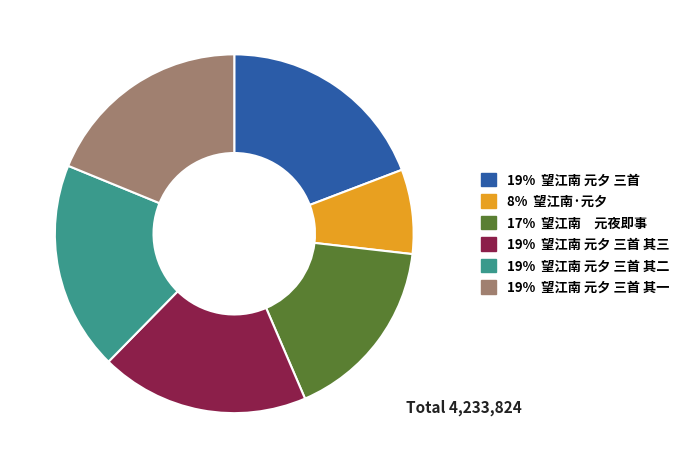

Does any single category account for the majority?

No